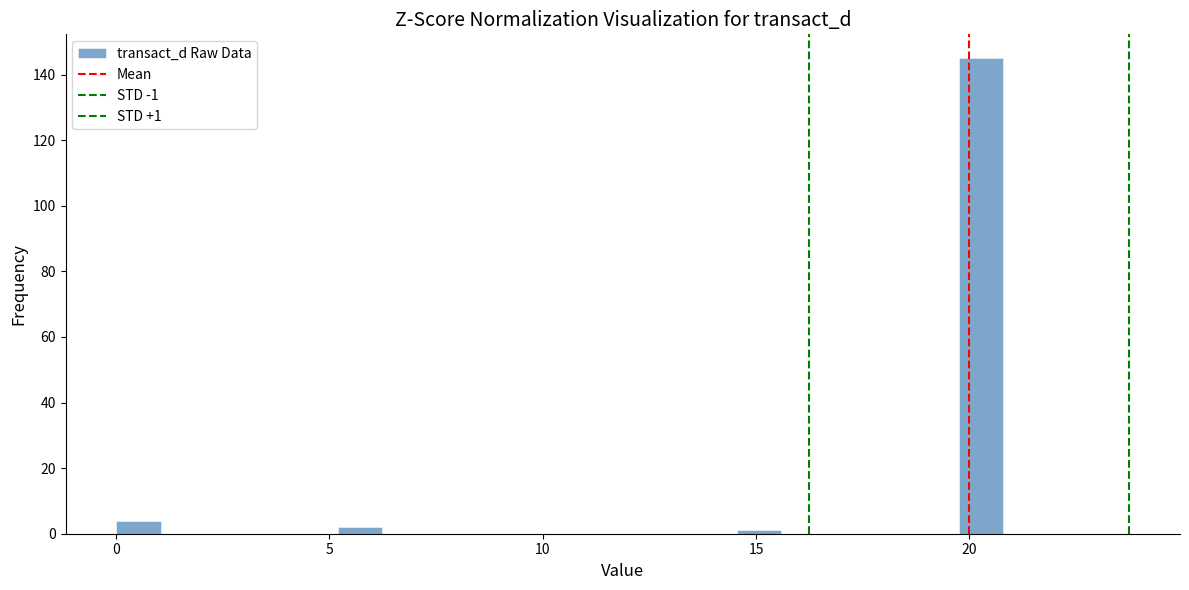

Around what value on the x-axis is the tallest bar? Give the approximate position of its centre, as read against the axis.

20.5